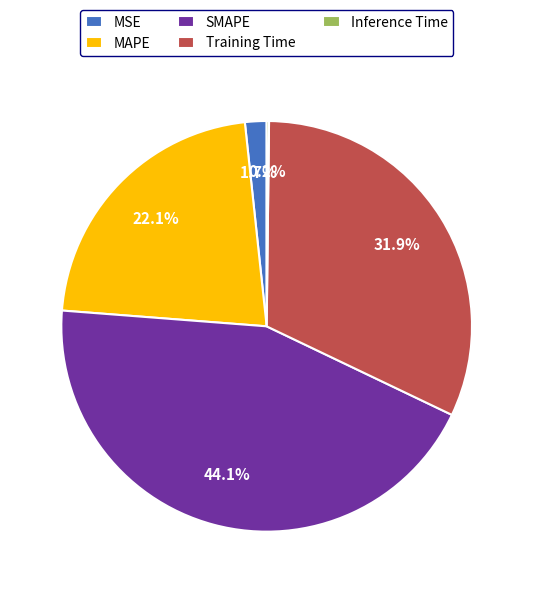

Does MSE account for over 50% of the chart?

No